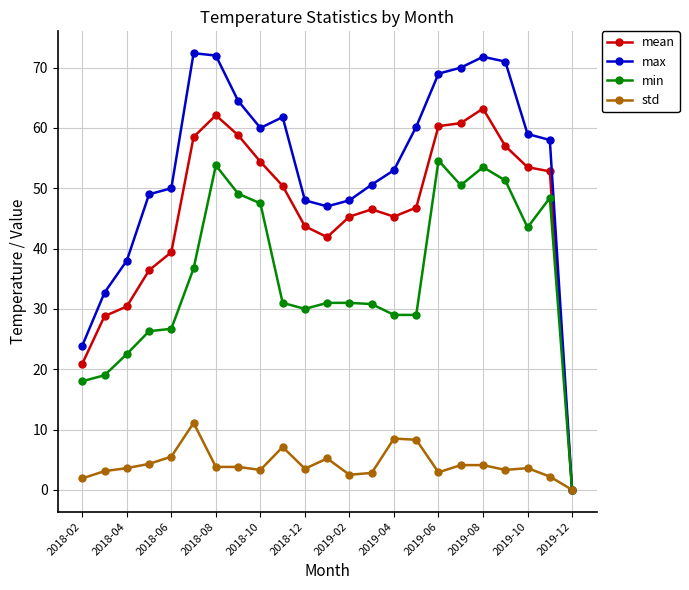

True or false: std has more than 1 interior local peaks.

True